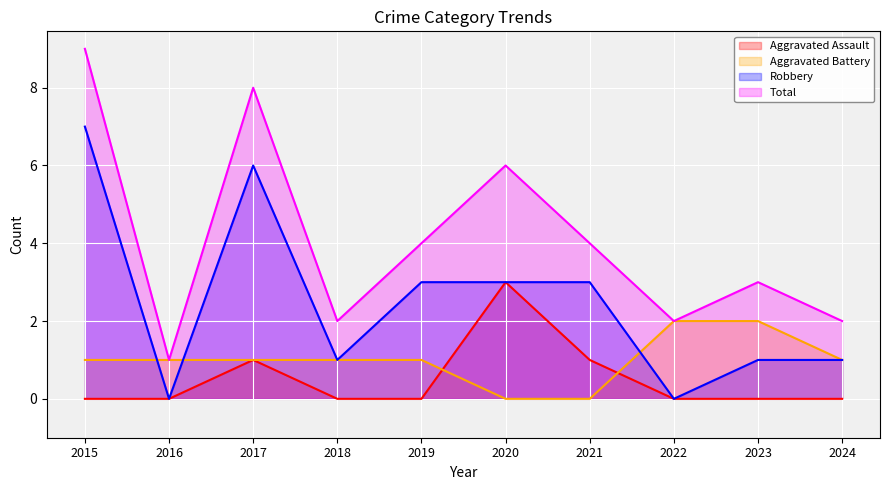

True or false: Robbery and Total cross at least once.

False